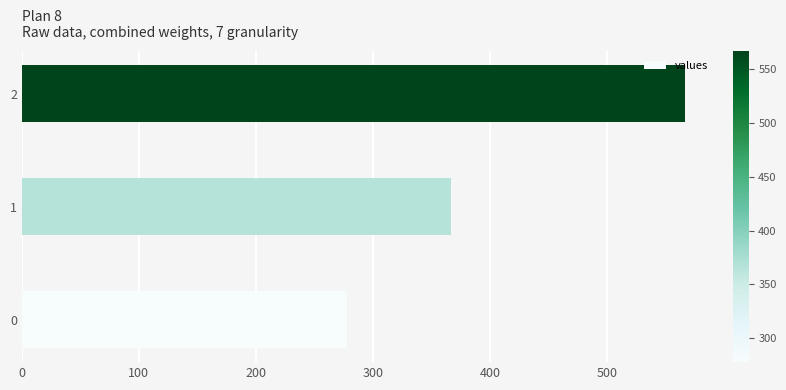

List the labels in order of value, largest first.

2, 1, 0